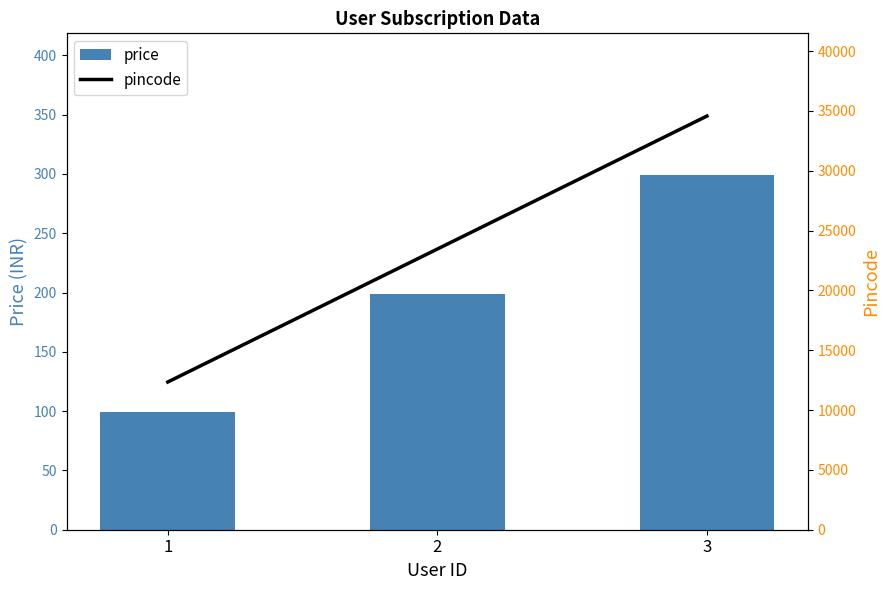

Which series has the largest total across all categories?

pincode